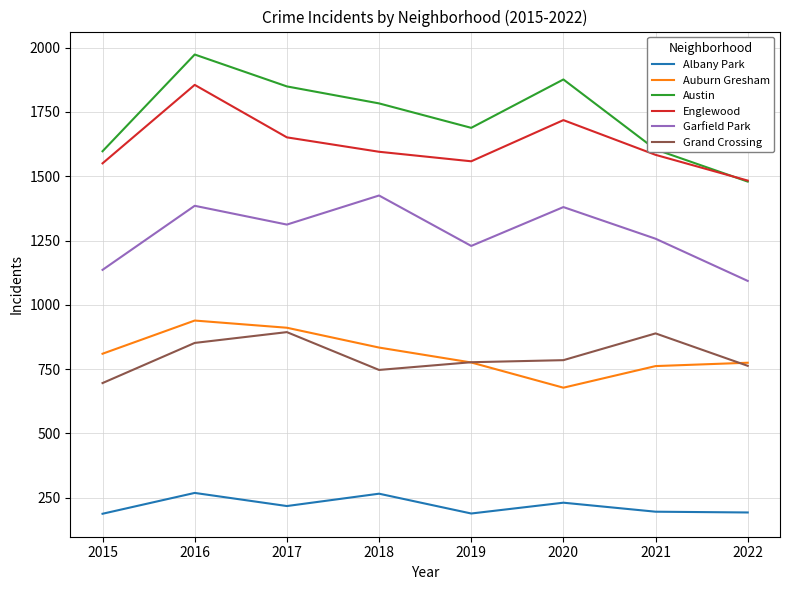

What is the minimum value for Albany Park?

188